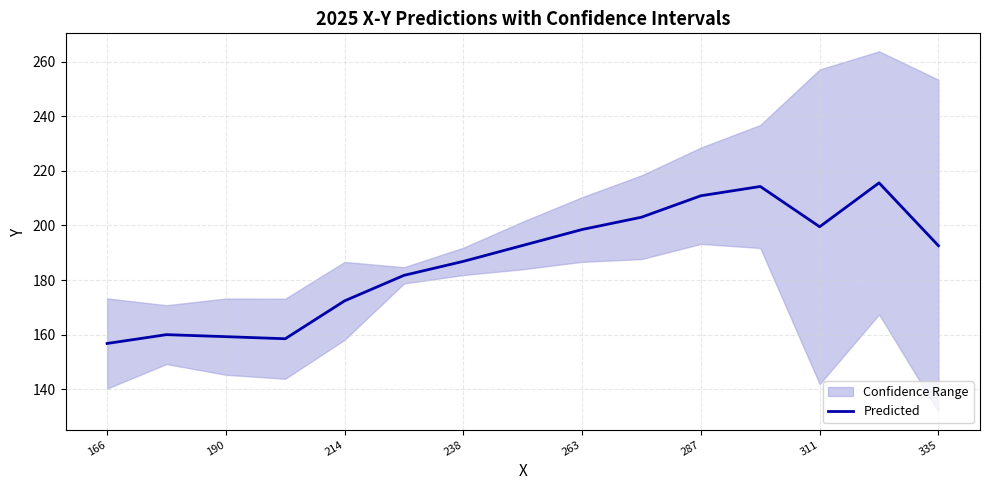

Is it true that Predicted equals 192.6 at 335?

True